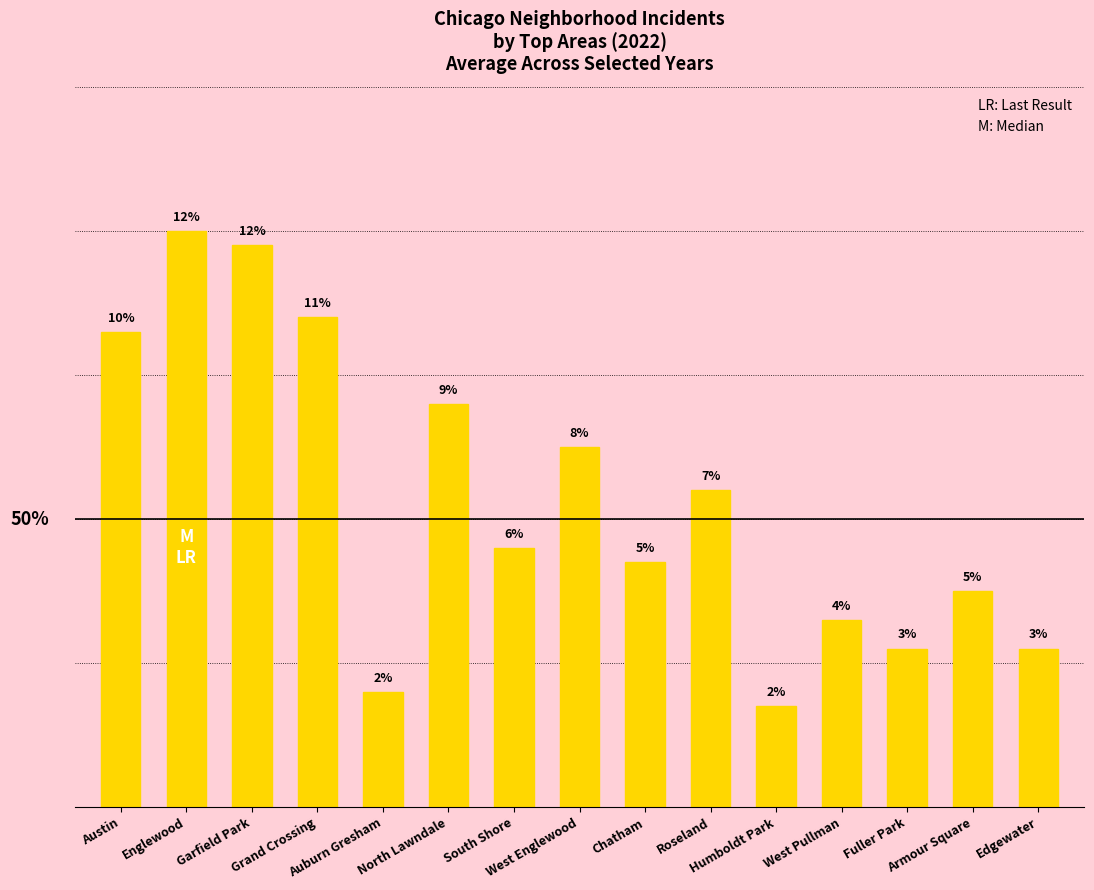

Does the chart contain any negative values?

No